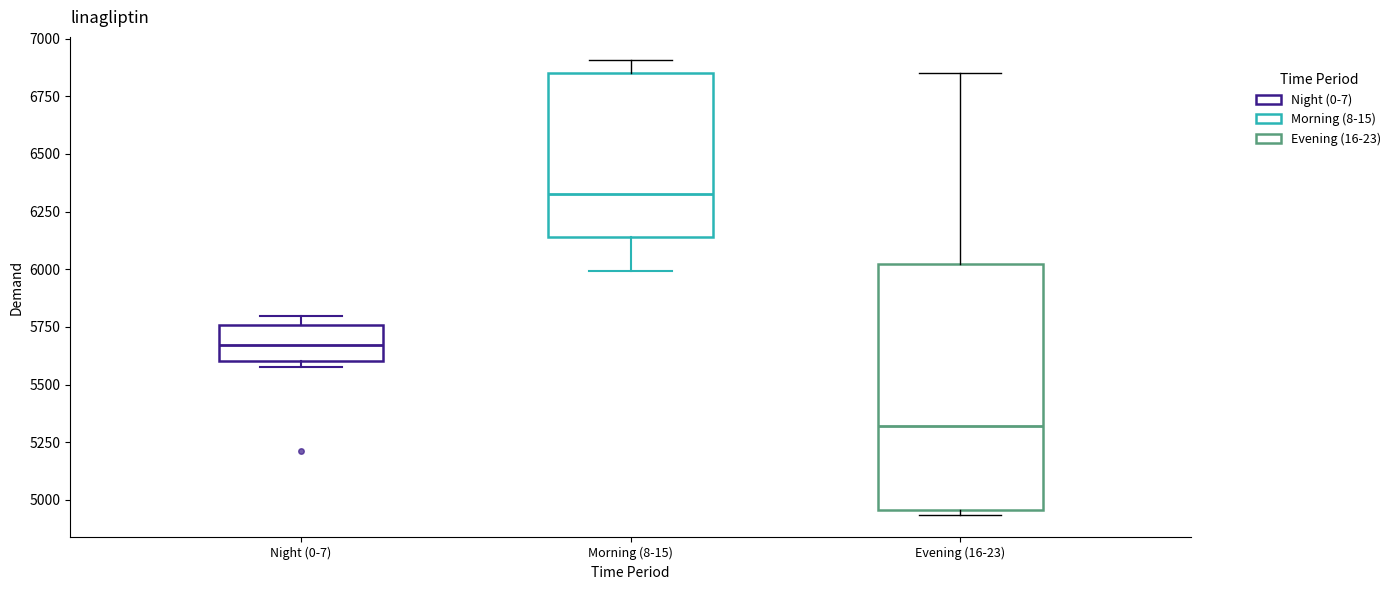

Reading left to right, read every box against the y-axis: the position of its median line, the range the box covers, and the ends of its whiskers. The values are not printed on the chart, so give them approximately, as read against the axis.

Night (0-7): median 5650, box 5600 to 5750, whiskers 5550 to 5800
Morning (8-15): median 6350, box 6150 to 6850, whiskers 6000 to 6900
Evening (16-23): median 5300, box 4950 to 6000, whiskers 4950 (just below the box's lower edge) to 6850